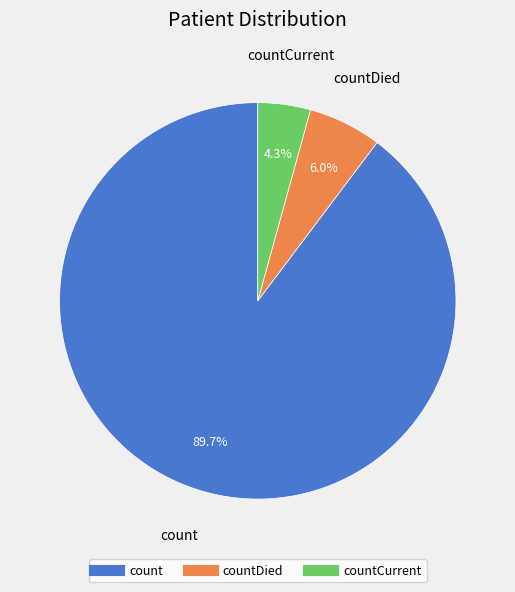

Count the number of slices in the pie.

3